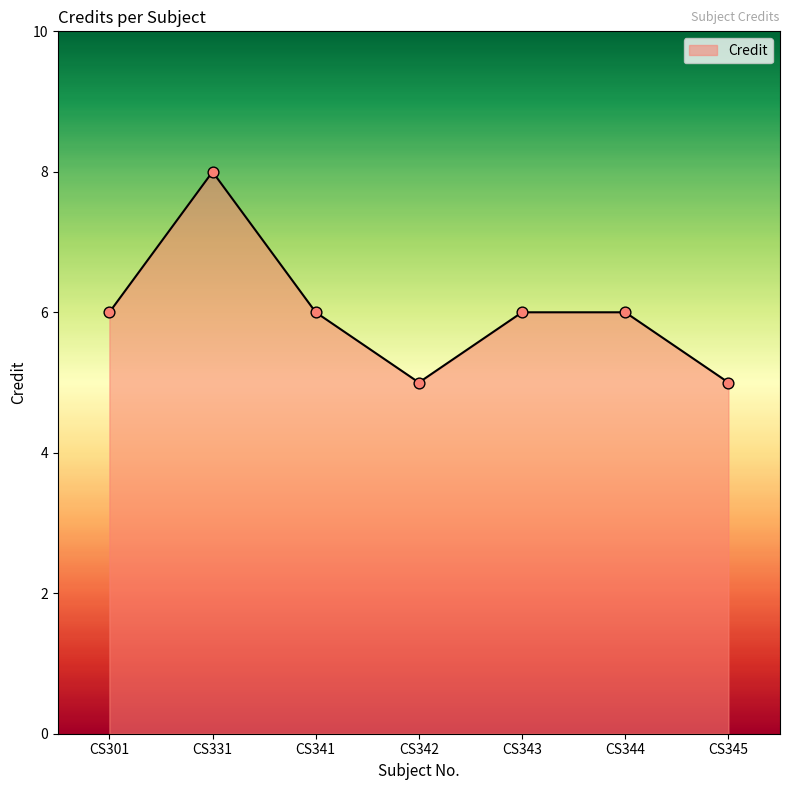

Between CS331 and CS341, which is larger?

CS331